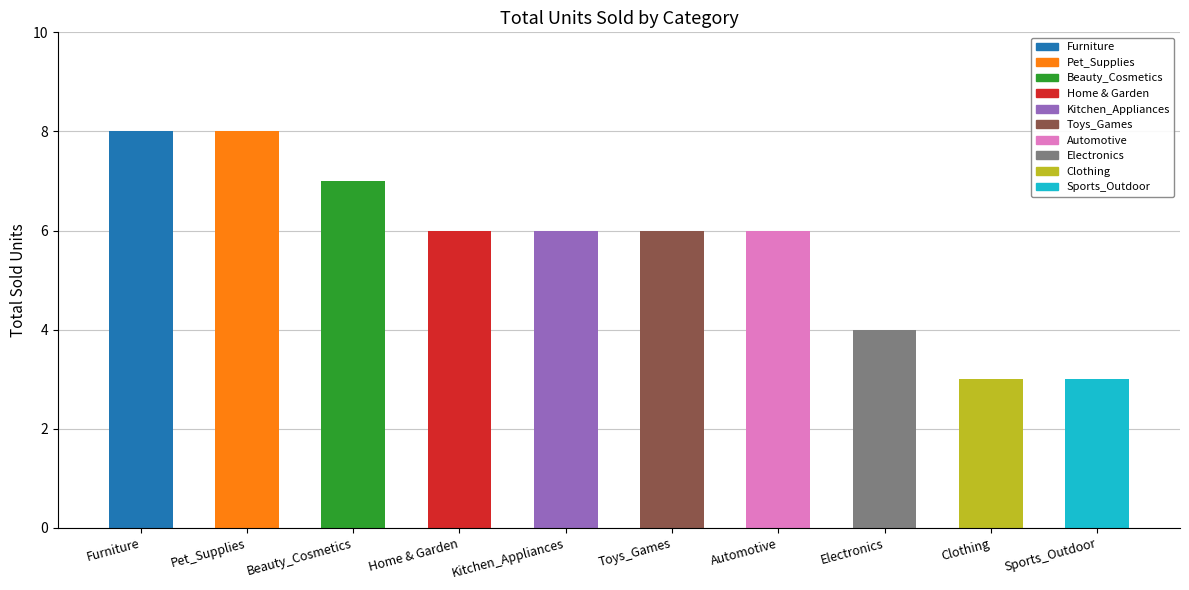

Rank the categories by value from highest to lowest.

Furniture, Pet_Supplies, Beauty_Cosmetics, Home & Garden, Kitchen_Appliances, Toys_Games, Automotive, Electronics, Clothing, Sports_Outdoor